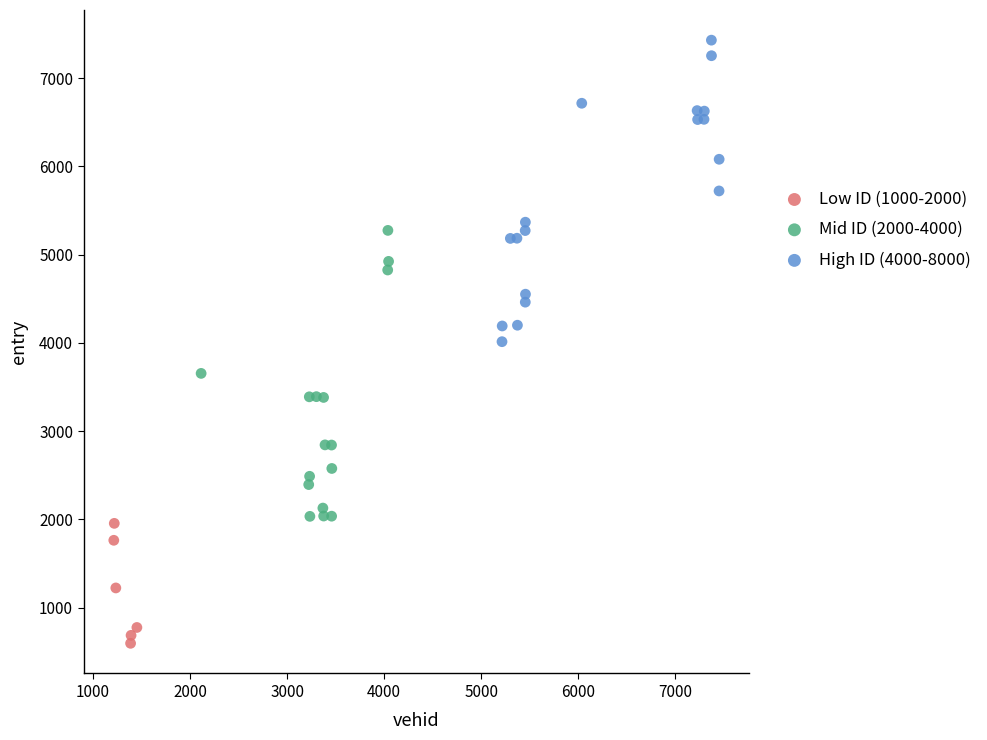

Which series has the widest spread of Y values?

High ID (4000-8000)